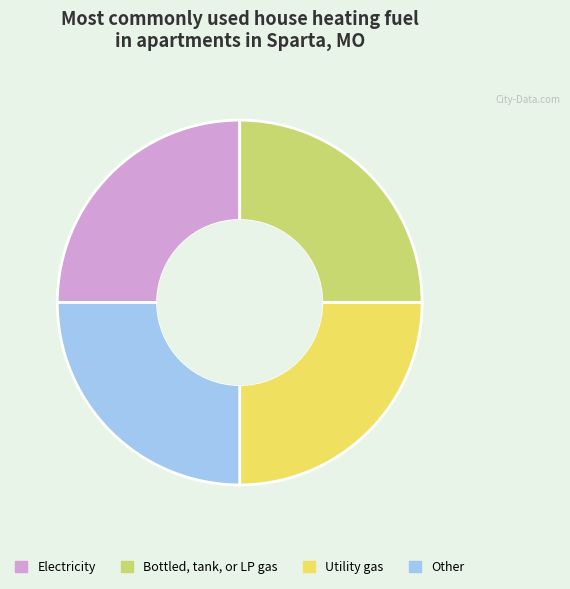

Does any single category account for the majority?

No